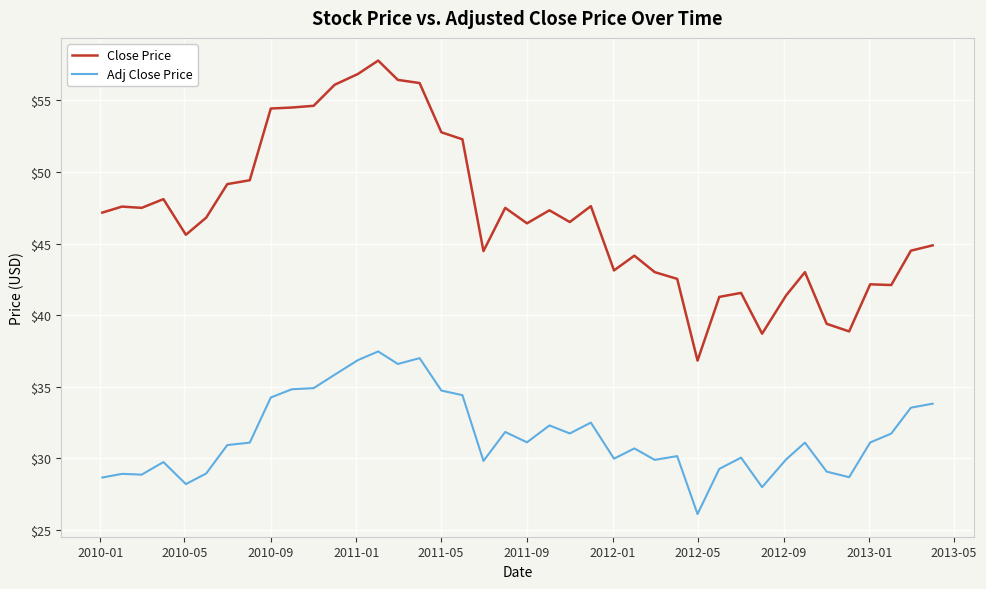

Which series has the largest range (max minus min)?

Close Price